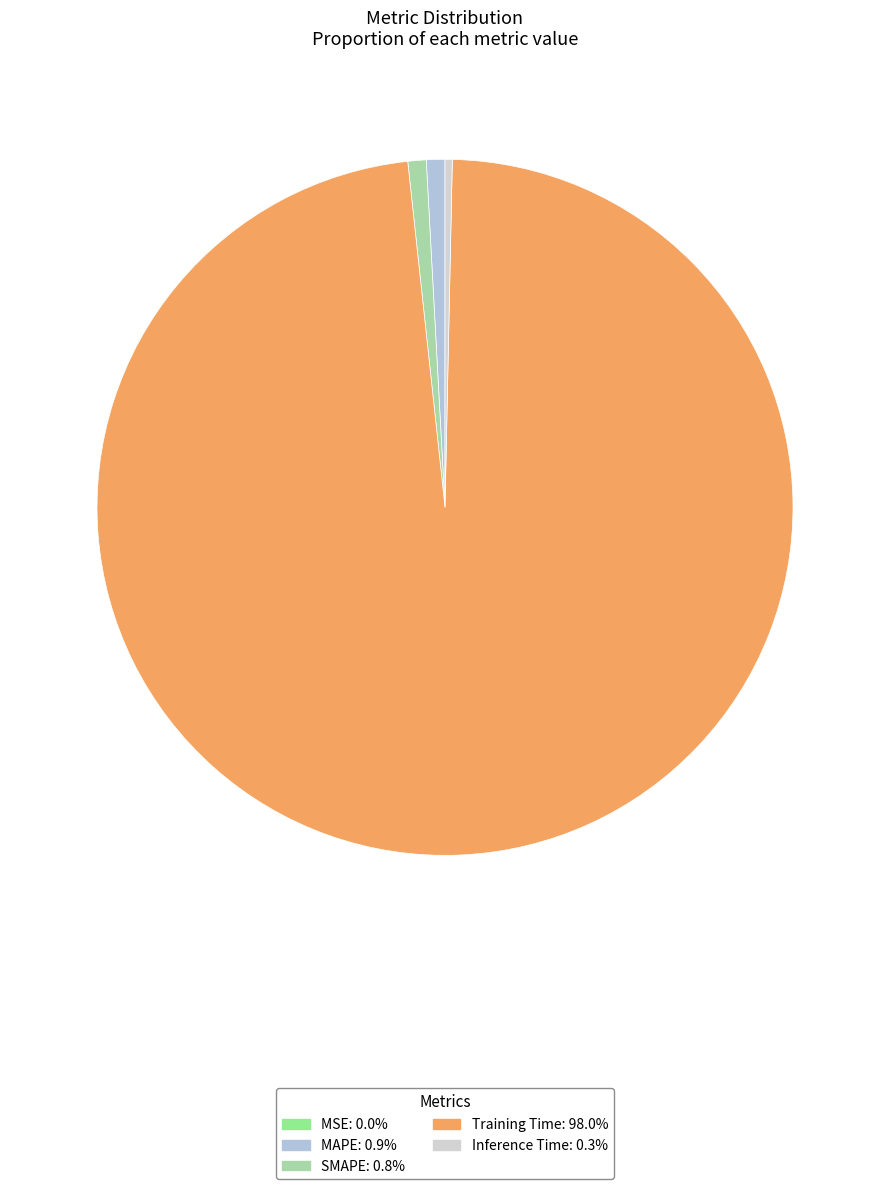

Count the number of slices in the pie.

5